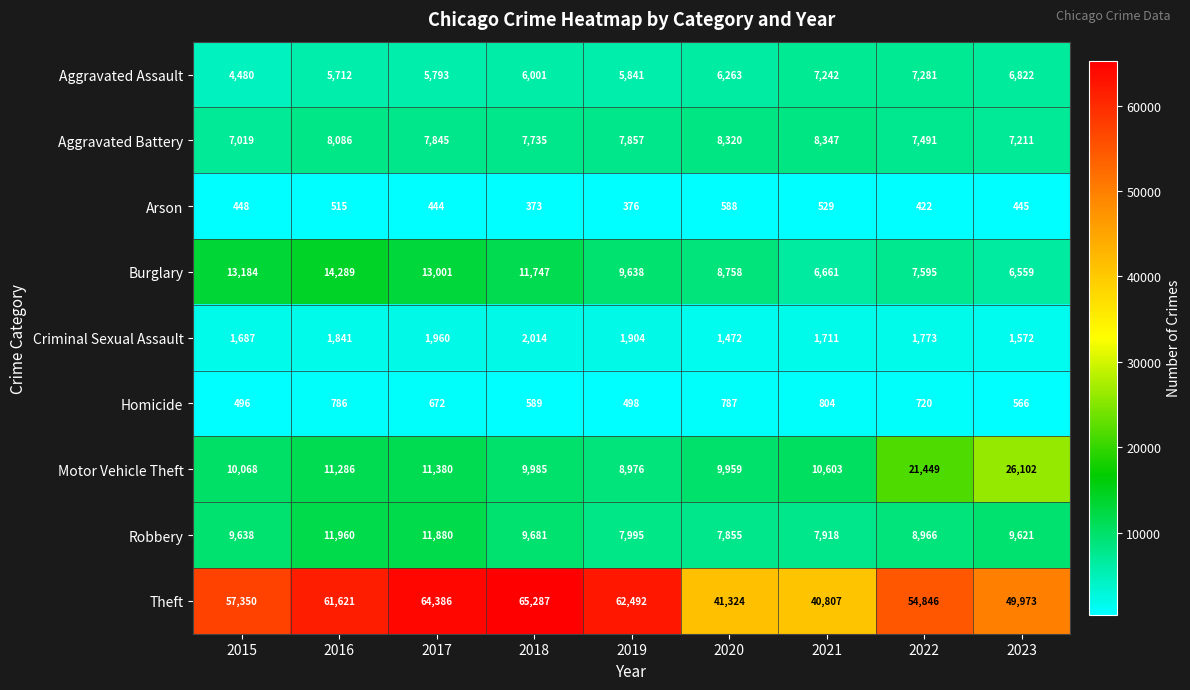

Which category has the lowest value in the Aggravated Assault series?

2015